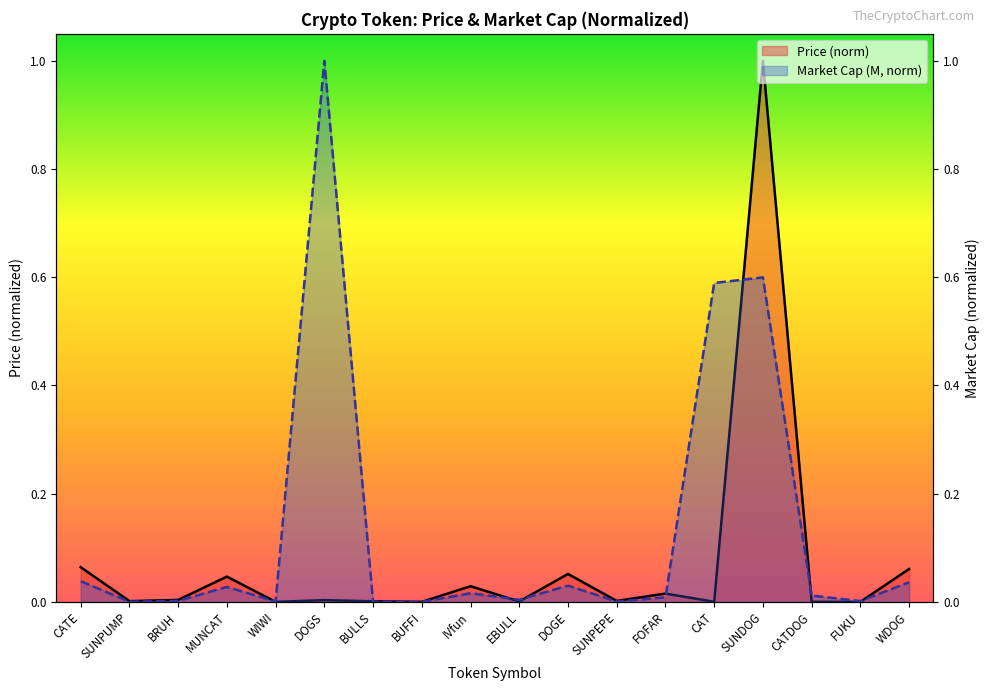

Which label corresponds to the smallest value in the chart?

BUFFI